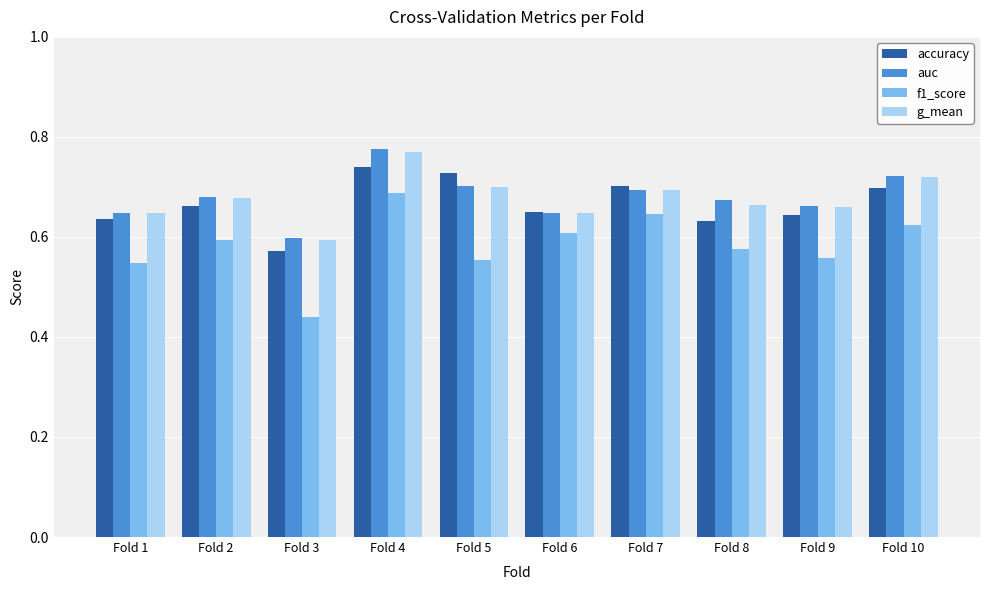

What are all the series names shown in the legend?

accuracy, auc, f1_score, g_mean